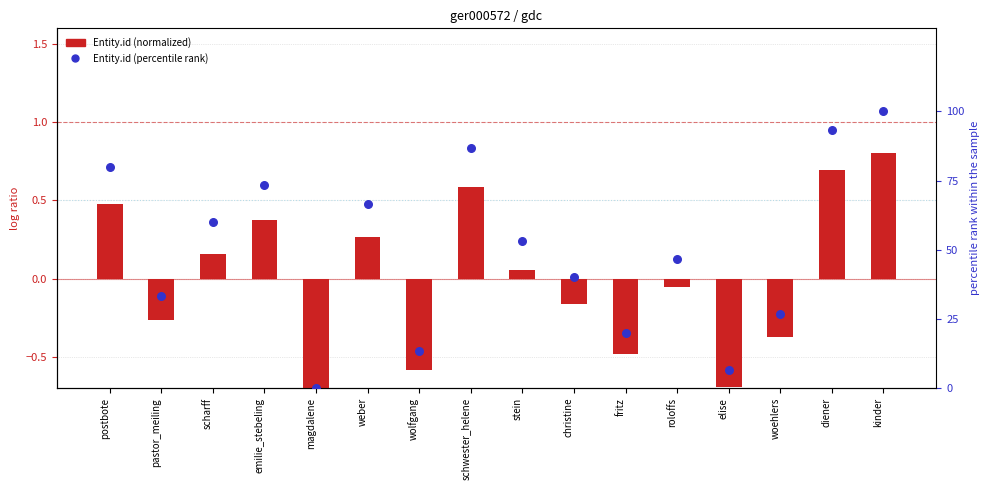

Which series has the largest total across all categories?

Entity.id (percentile rank)